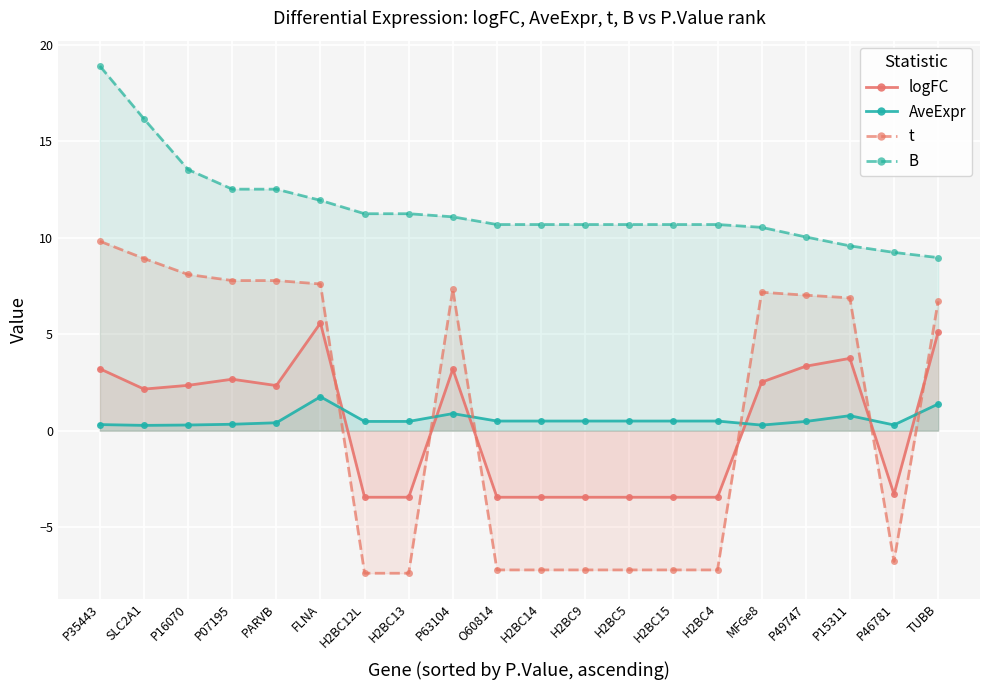

What position from the left is TUBB?

20